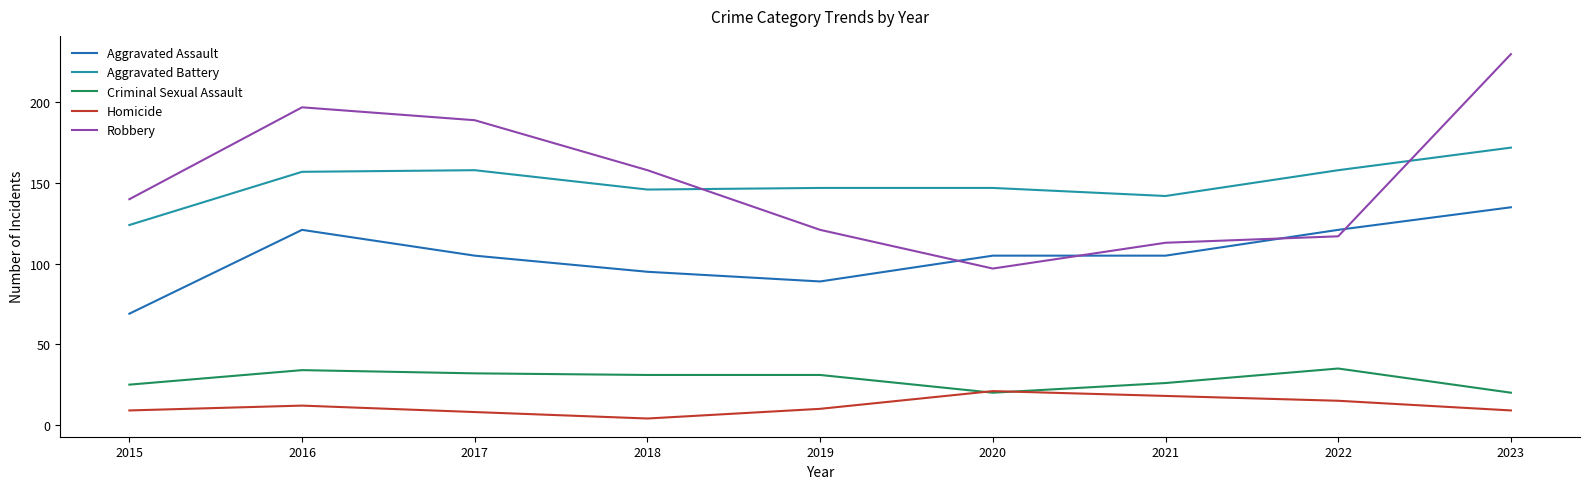

The Criminal Sexual Assault series shows 26 at 2021. True or false?

True